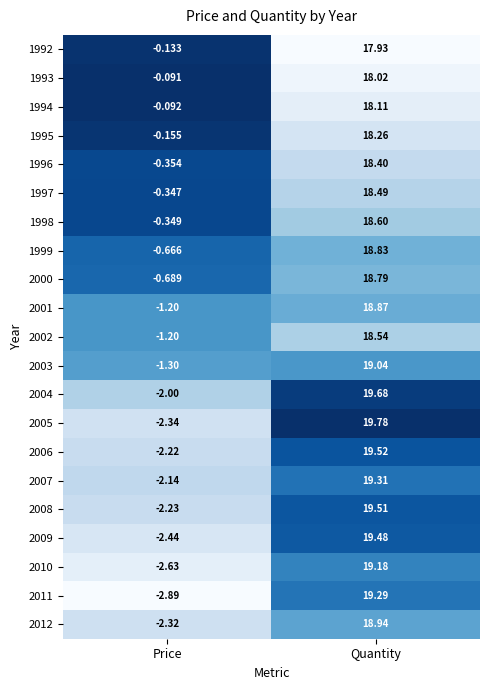

Where is 2012 nearest to the value 8?

Price